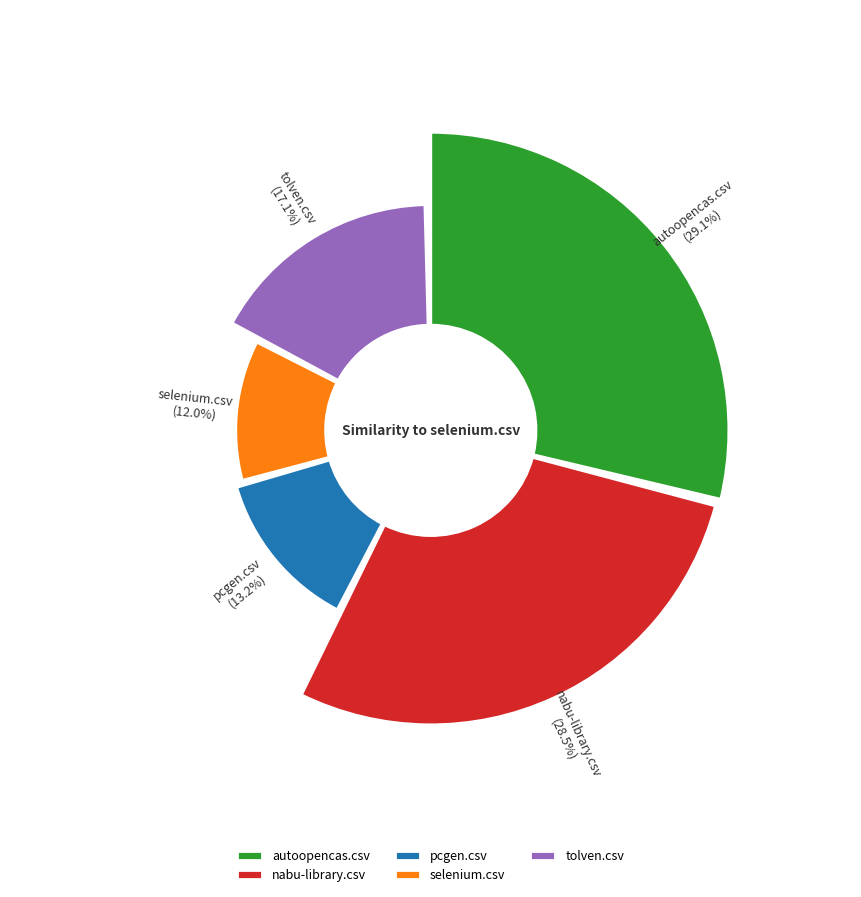

Combined, what portion of the pie is tolven.csv and nabu-library.csv?

45.6%